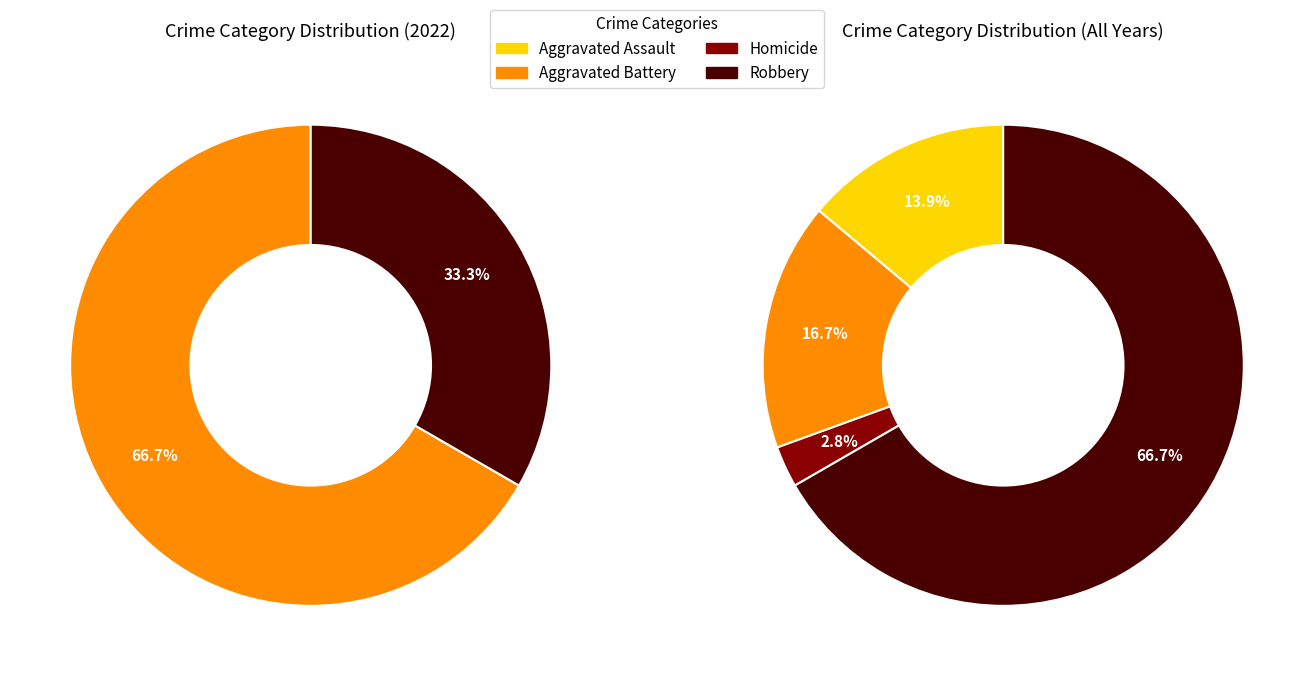

How many segments does this pie chart have?

4